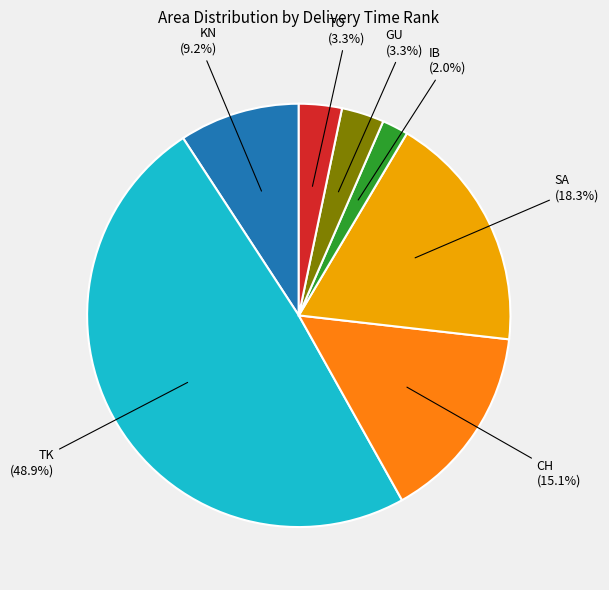

Is there any slice that represents more than half of the pie?

No